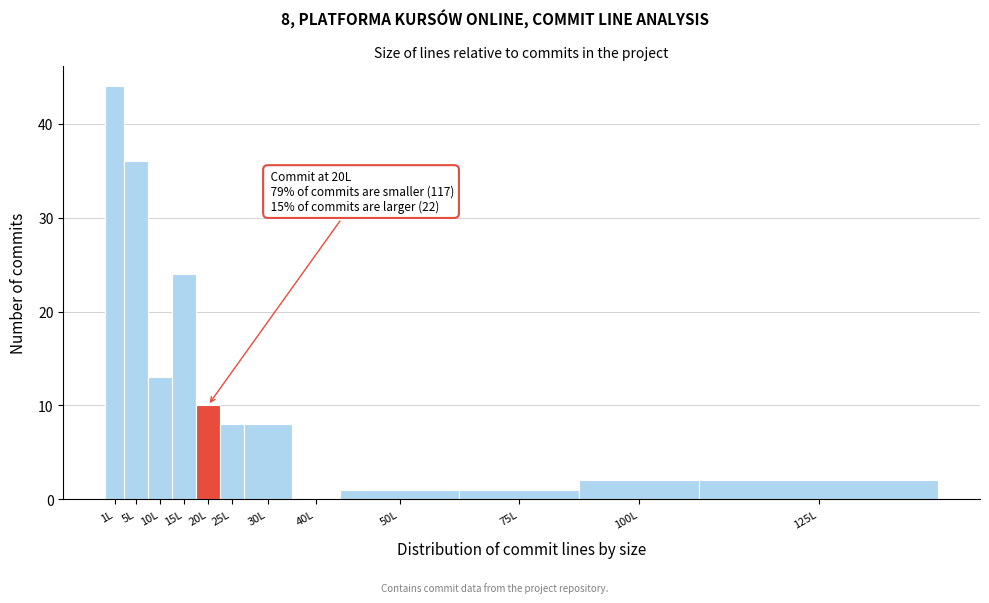

Reading right to left, what are all the values shown in this chart?

125L=2	100L=2	75L=1	50L=1	40L=0	30L=8	25L=8	20L=10	15L=24	10L=13	5L=36	1L=44